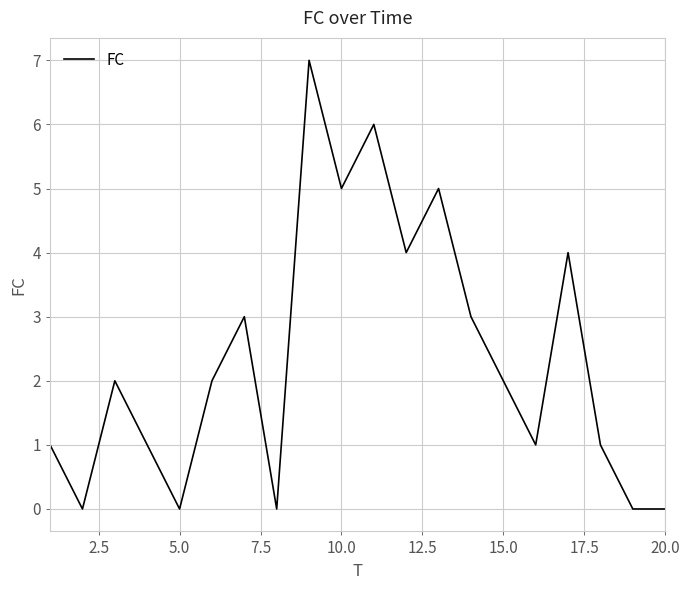

Does the chart display data point markers on the line(s)?

No